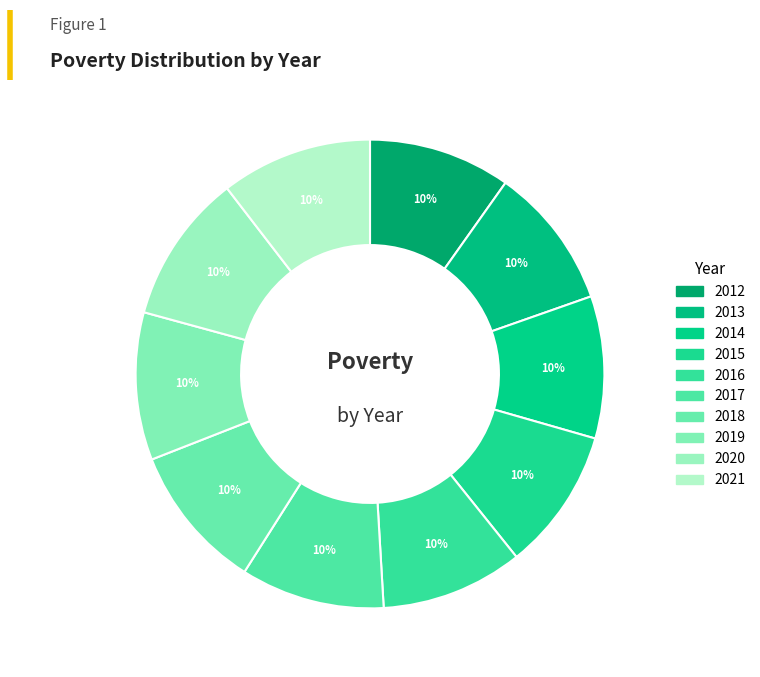

To the nearest percent, what is the average slice percentage?

10%